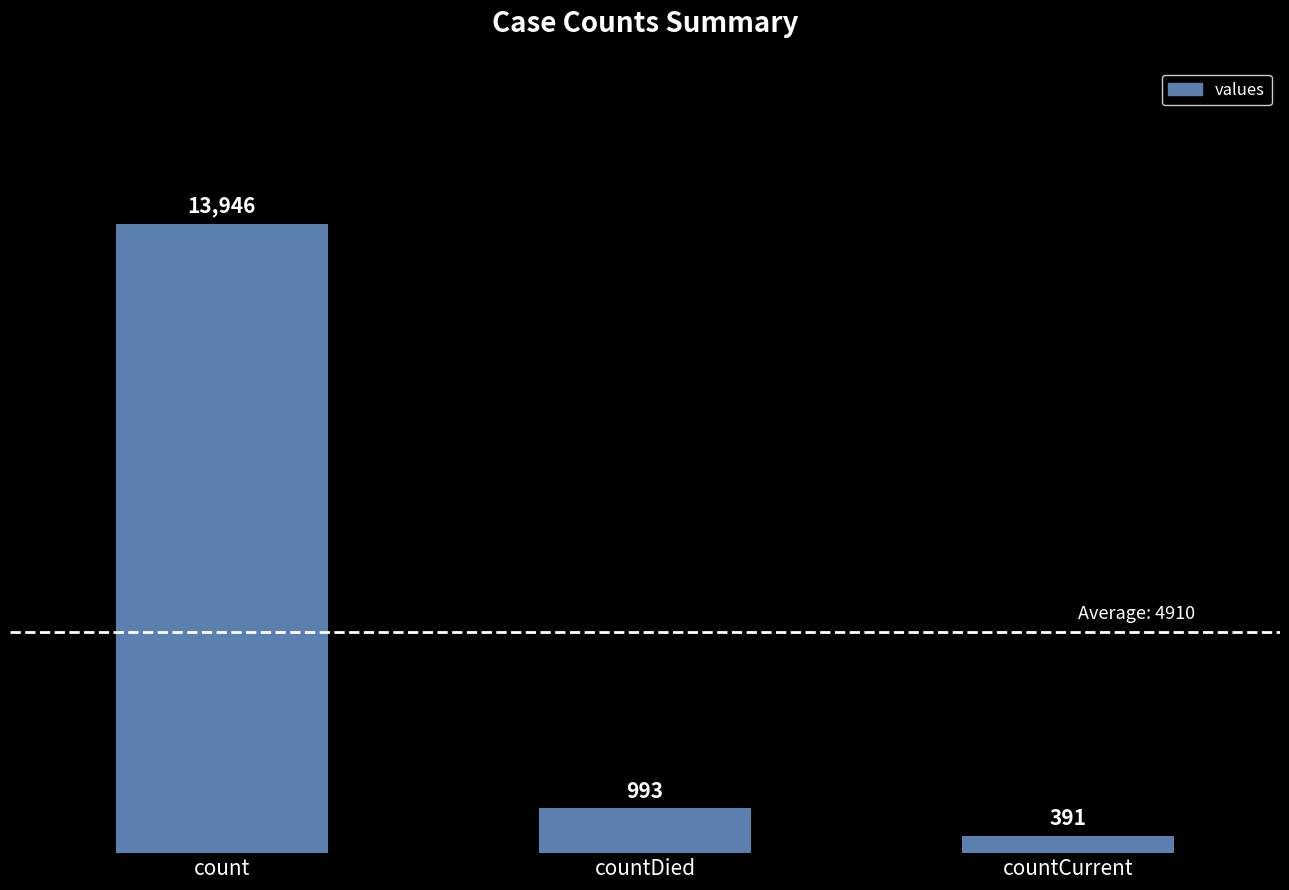

The value at countDied is 993. True or false?

True